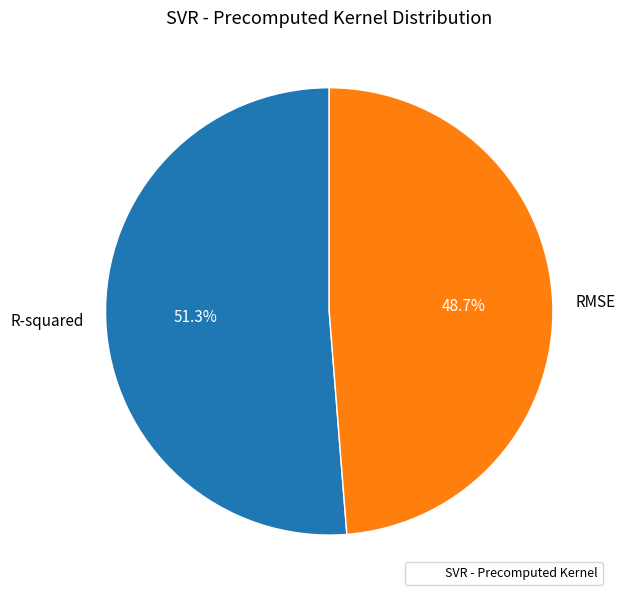

True or false: R-squared accounts for 64% of the total.

False